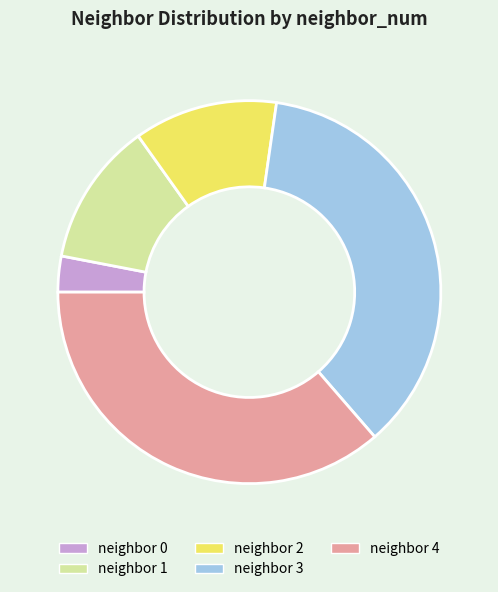

Is there any slice that represents more than half of the pie?

No